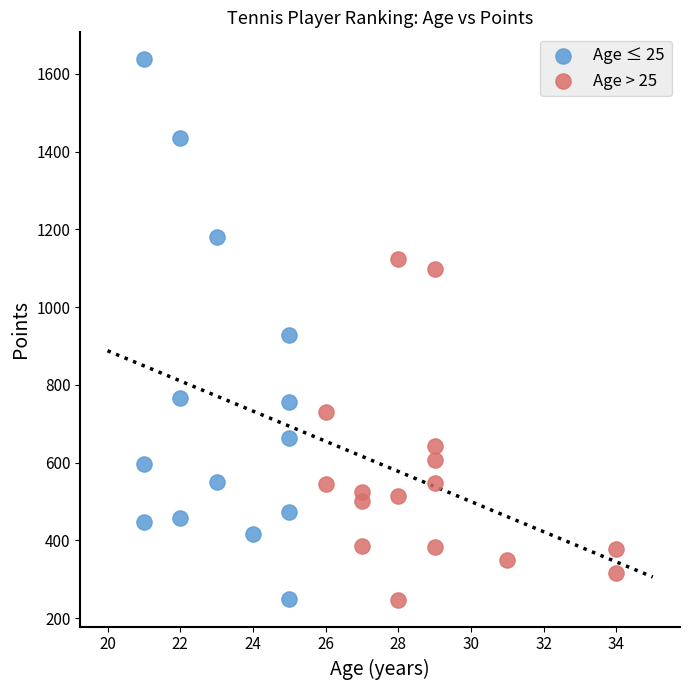

What are all the series names shown in the legend?

Age ≤ 25, Age > 25